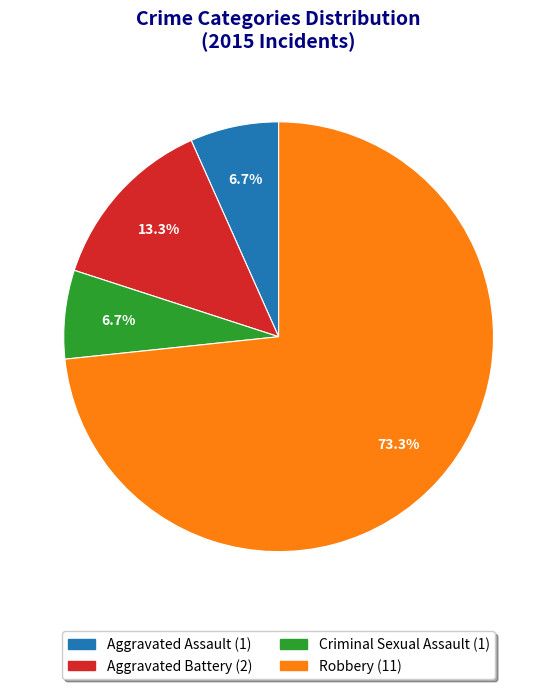

To the nearest percent, what is the average slice percentage?

25%